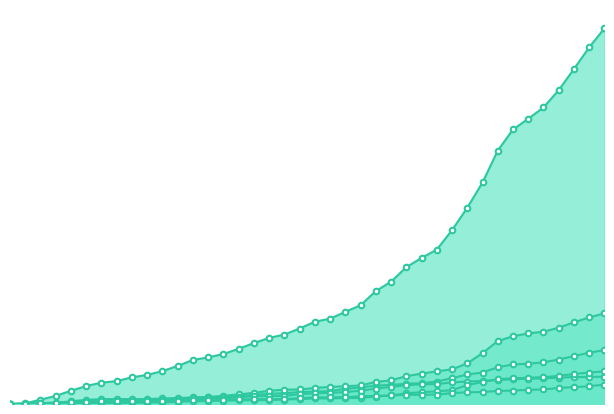

What is the label of the 31st point from the left?

2020-06-30